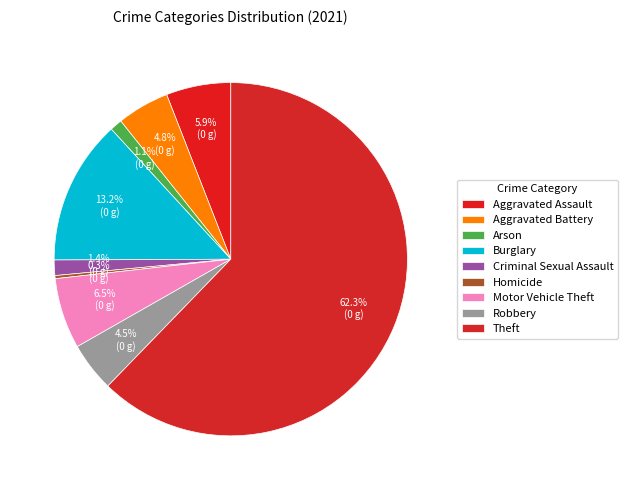

To the nearest percent, what is the average slice percentage?

11%